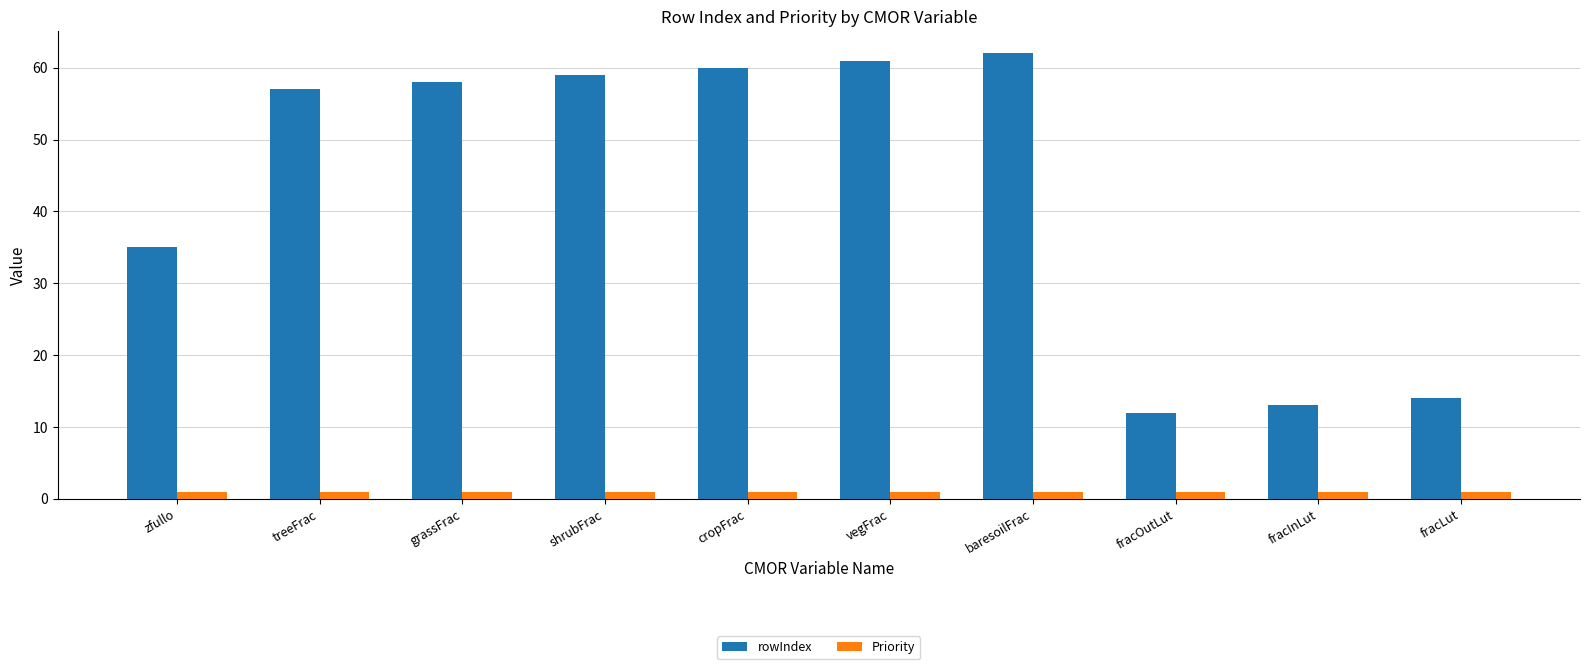

What is the maximum value for rowIndex?

62